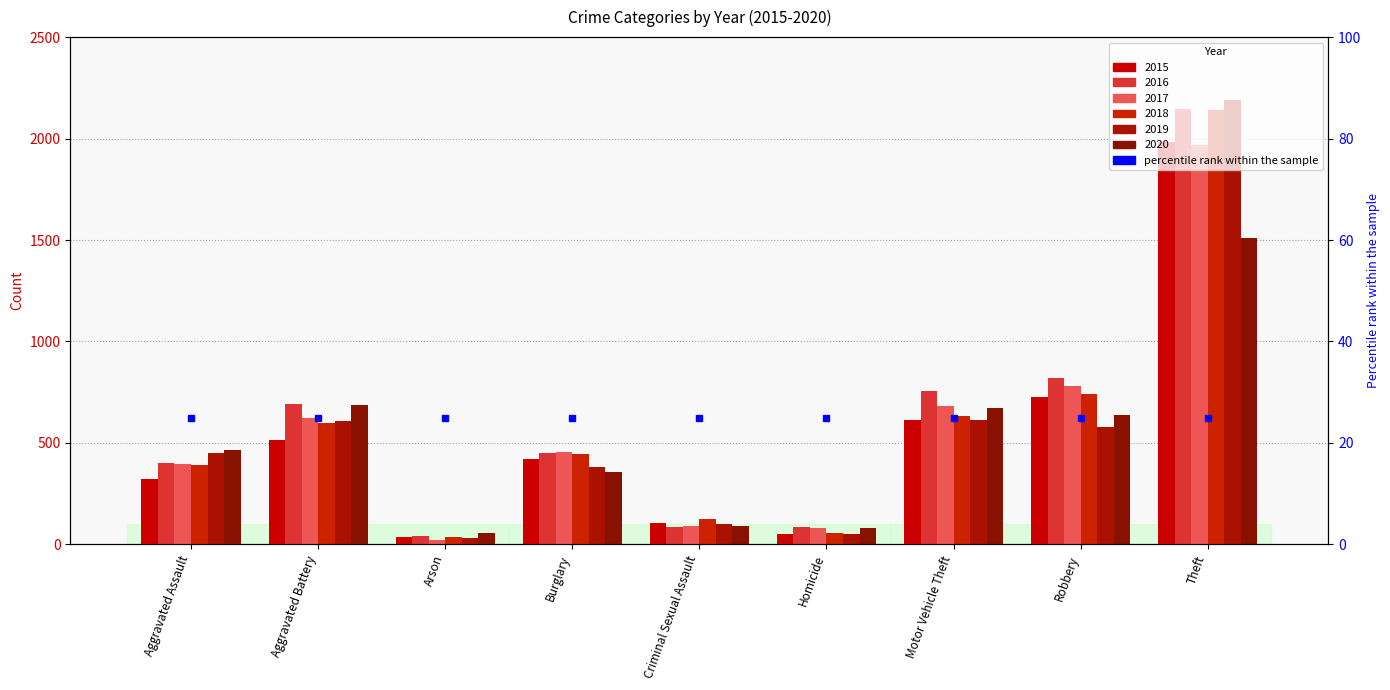

The value of 2015 at Aggravated Assault is 532. True or false?

False